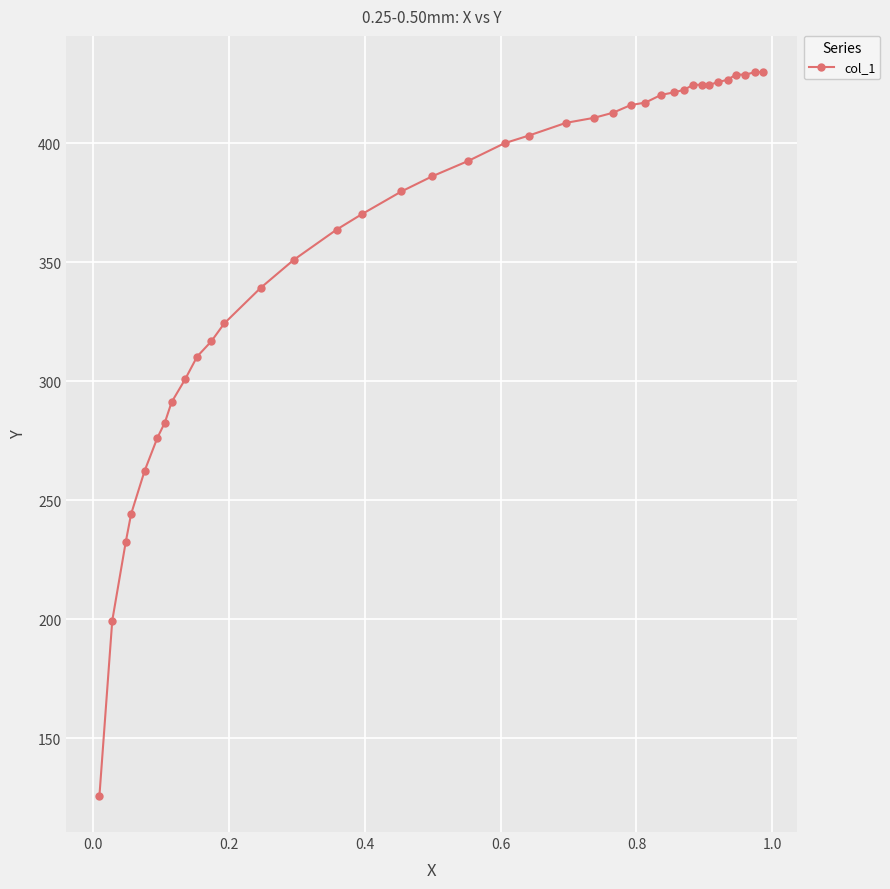

What is the average value?

361.2